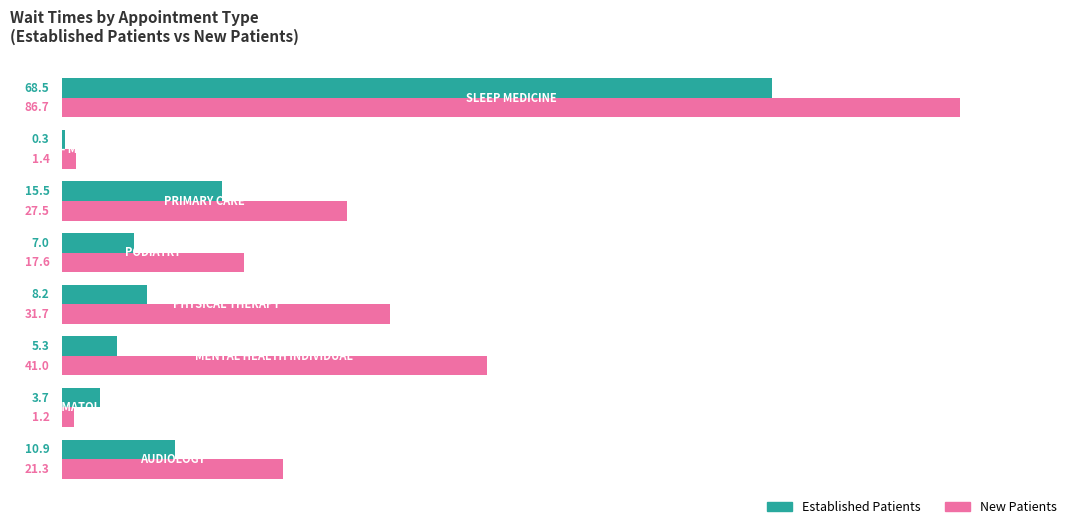

What is the maximum value for New Patients?

86.7